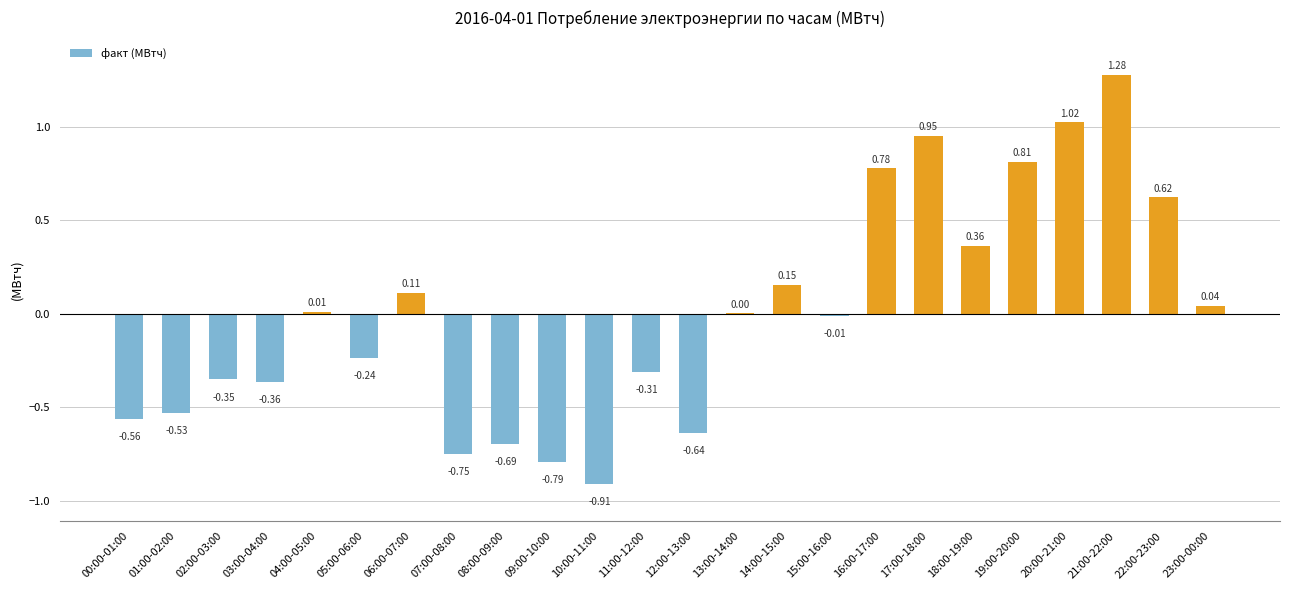

What is the change in value from 00:00-01:00 to 18:00-19:00?

+0.9